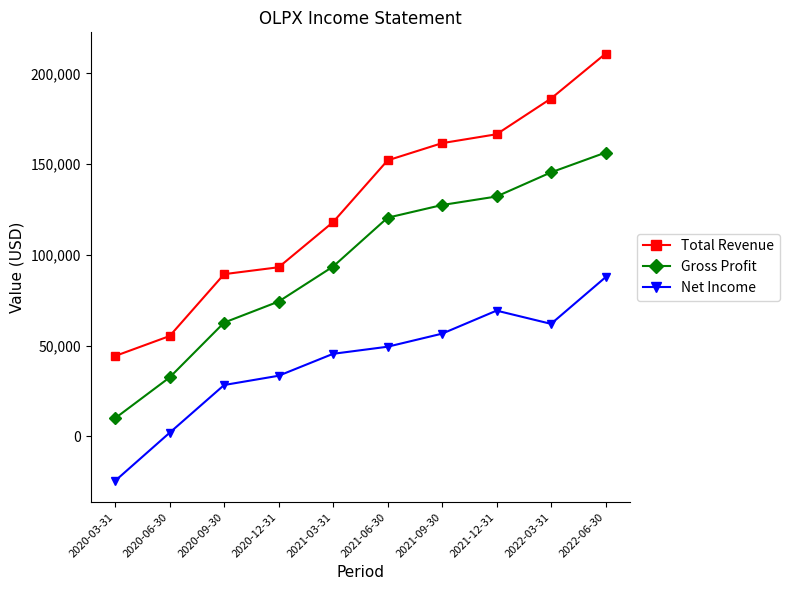

How many data points does each series have?

10